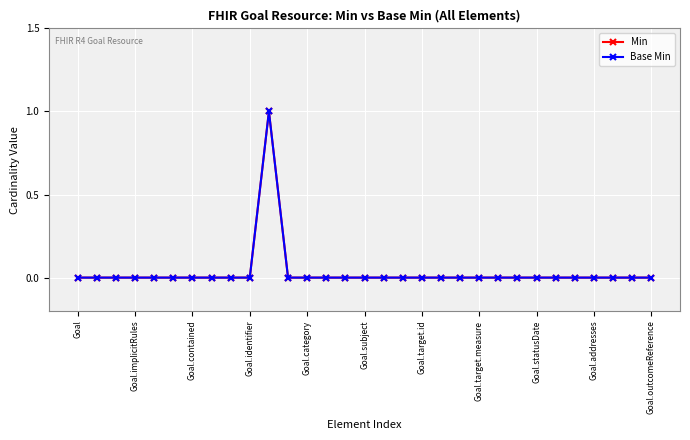

At which label is Base Min closest to 0?

Goal